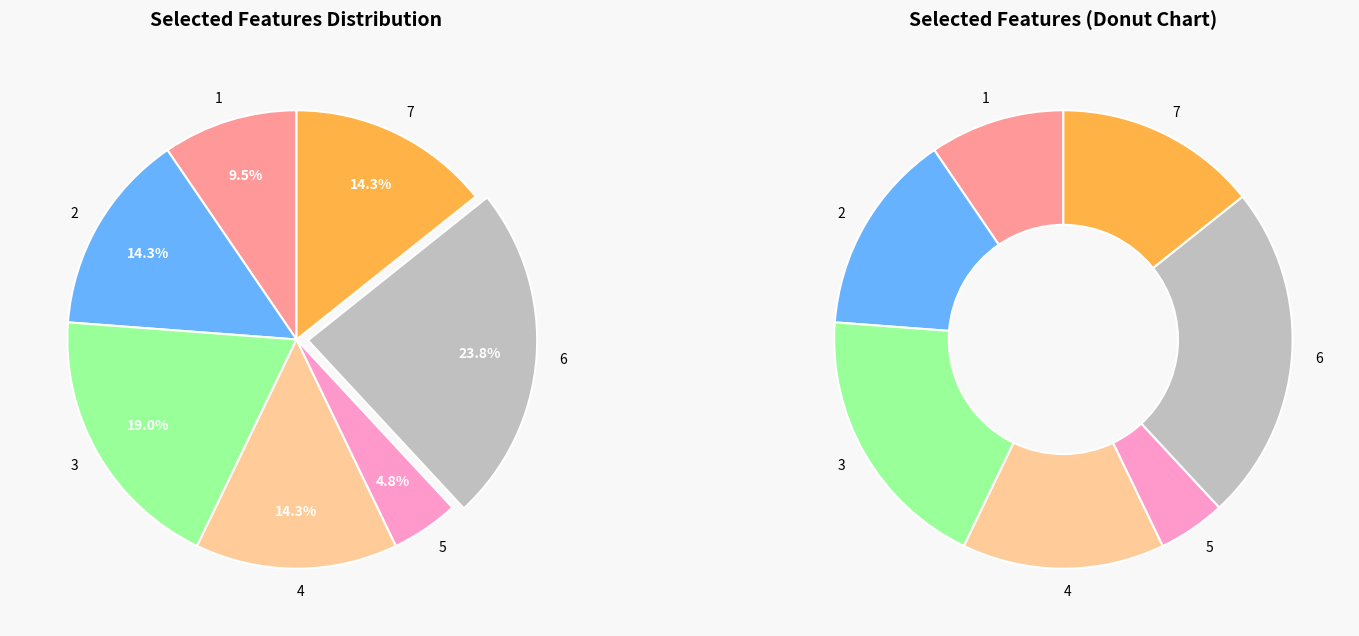

Rank the categories by value from lowest to highest.

5, 1, 2, 4, 7, 3, 6